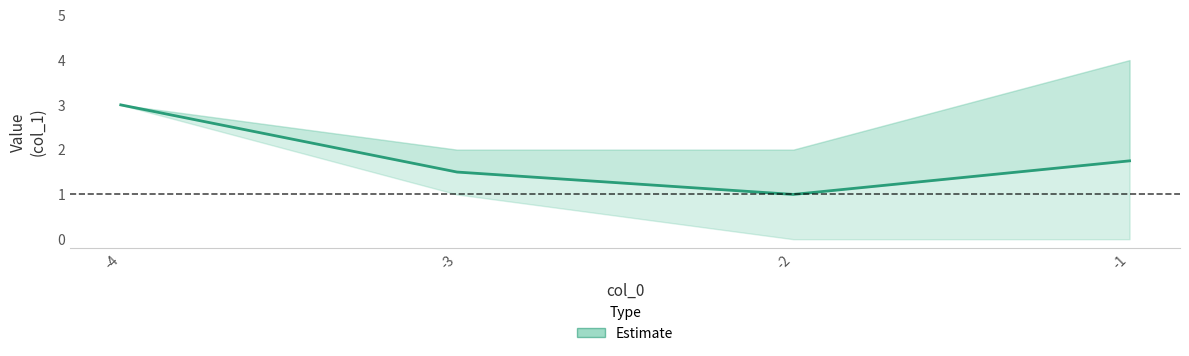

How many categories are shown in the chart?

4